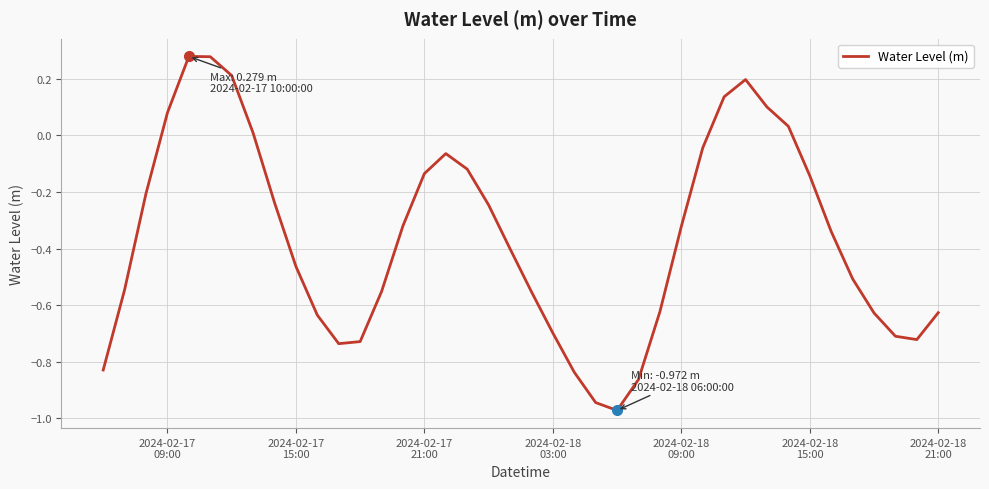

What is the difference between the maximum and minimum values?

1.3